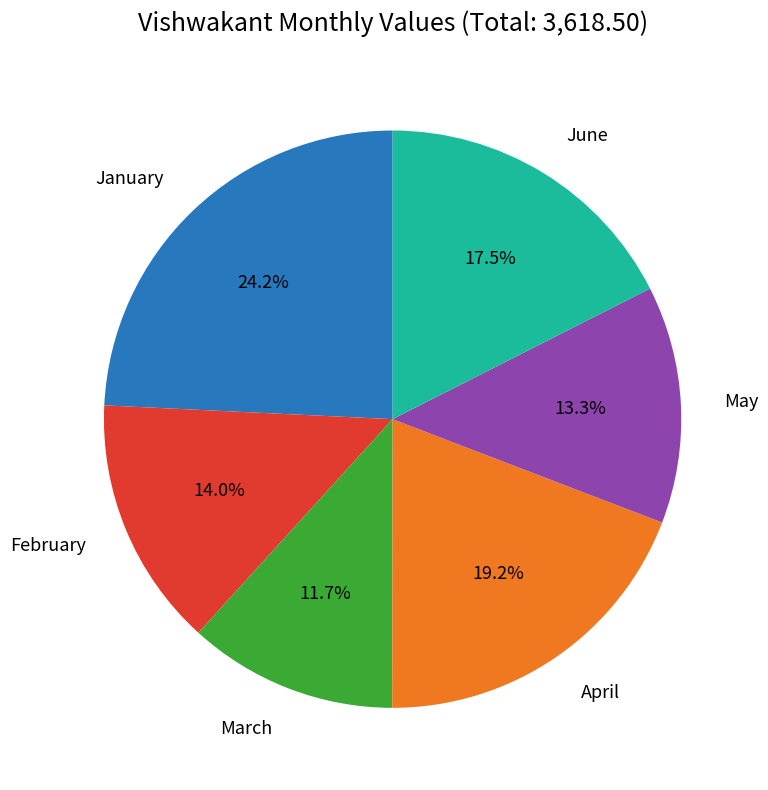

How many slices are in this pie chart?

6